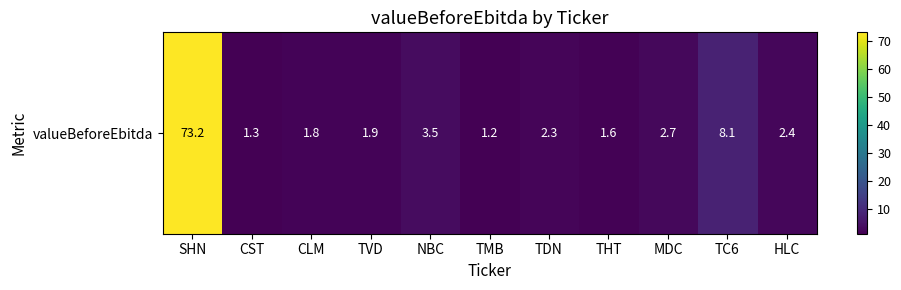

What is the sum of the values at TVD and THT?

3.5